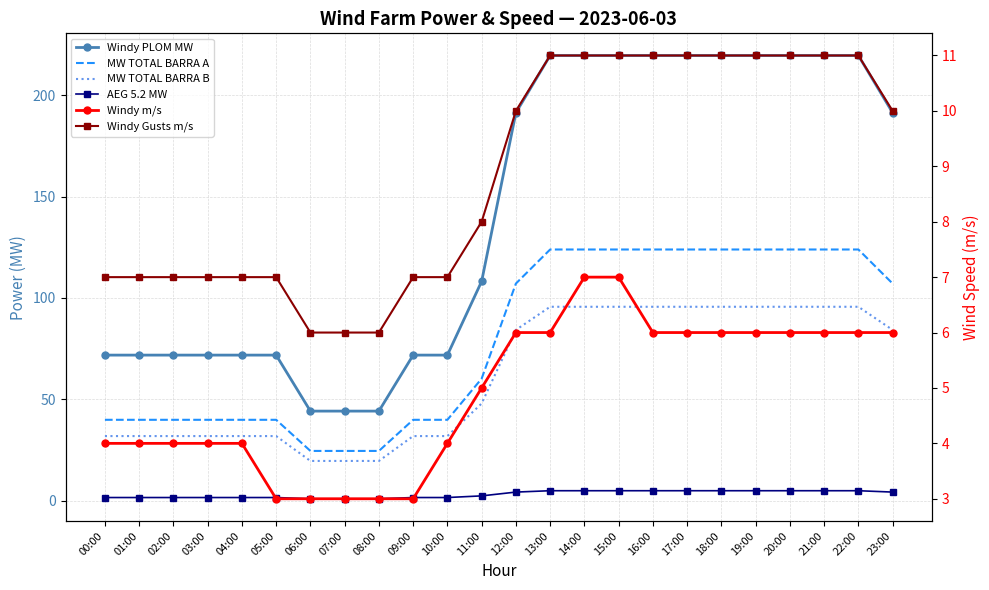

What is the maximum value shown in the chart?

219.6